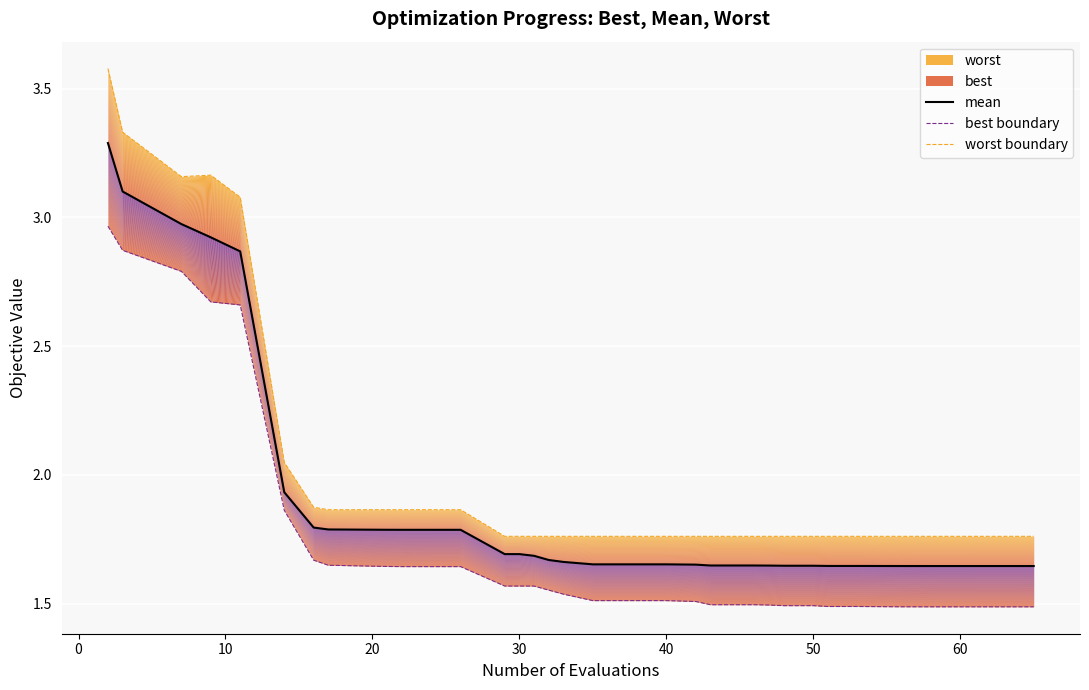

Which series has the largest total across all categories?

worst boundary